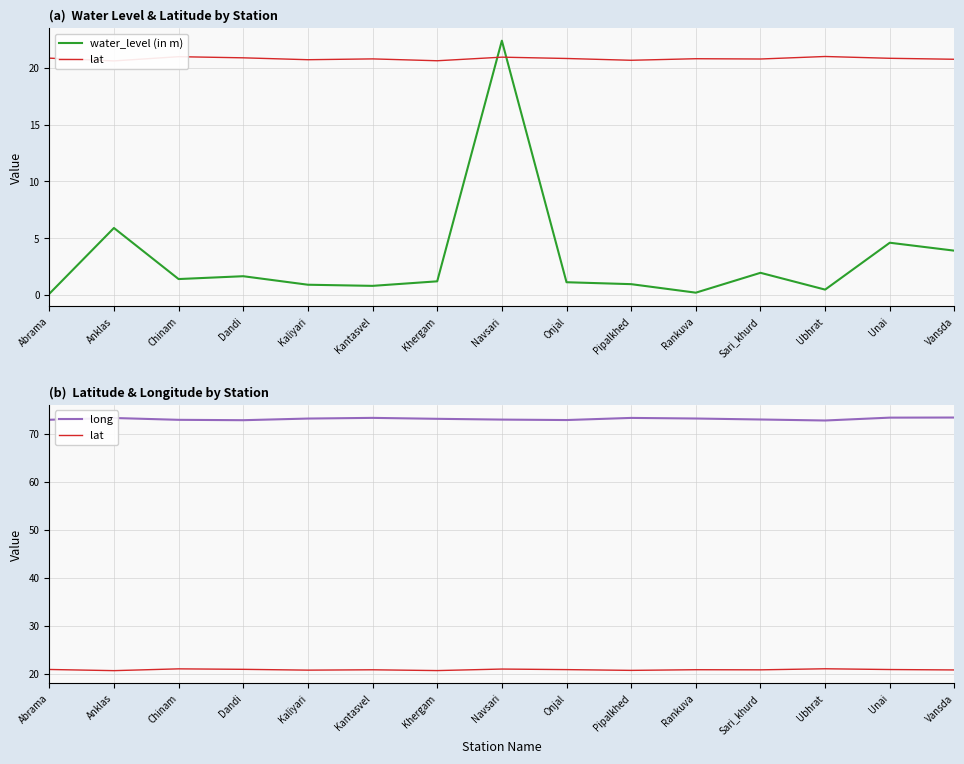

What is the difference between the highest and lowest values at Onjal?

71.7